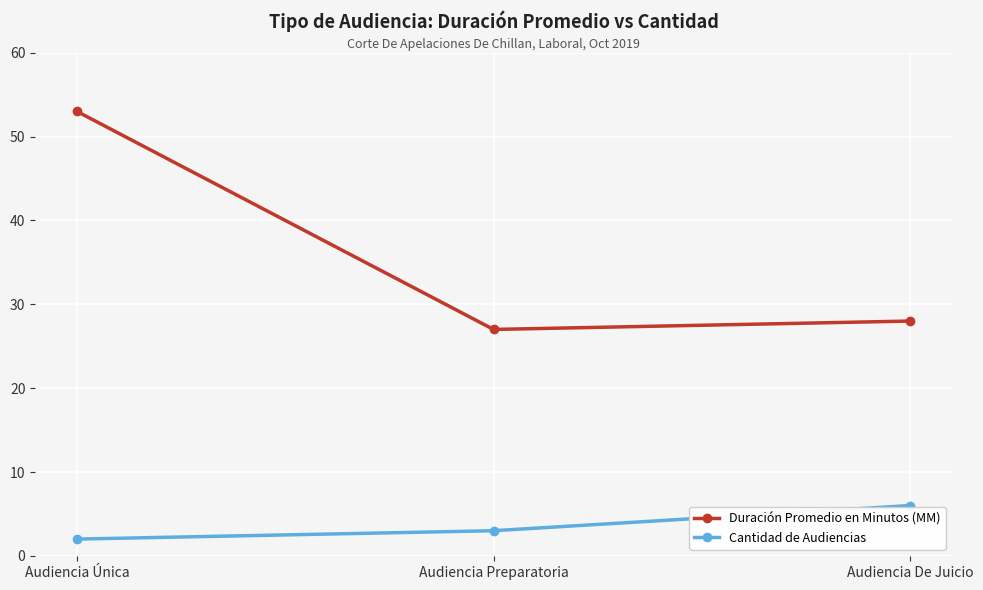

What is the average value of the Duración Promedio en Minutos (MM) series?

36